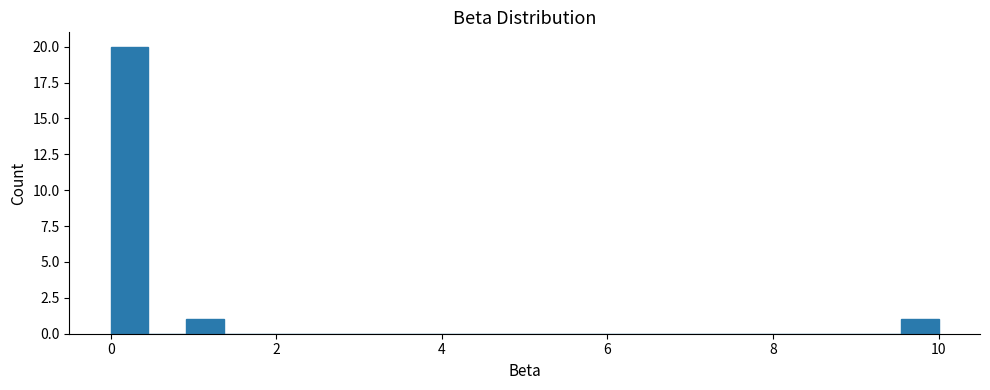

Around what value on the x-axis is the tallest bar? Give the approximate position of its centre, as read against the axis.

0.2